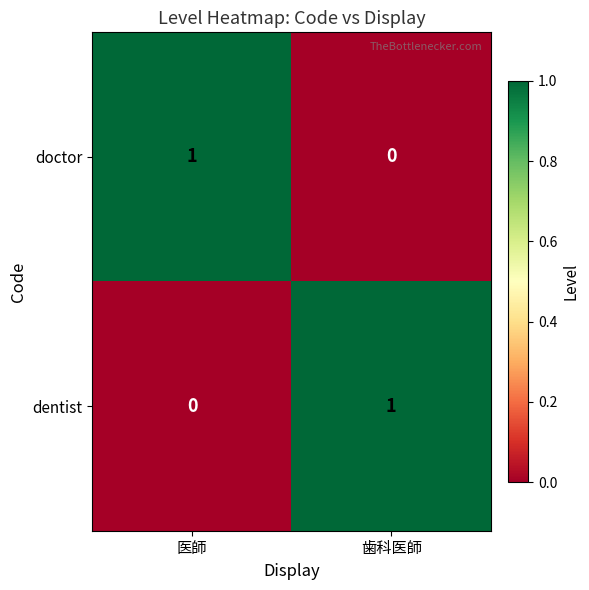

What is the difference between the highest and lowest values at 歯科医師?

1